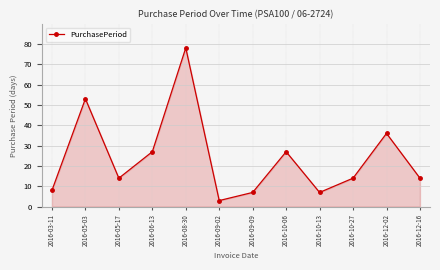

What is the difference between the maximum and second lowest values?

71